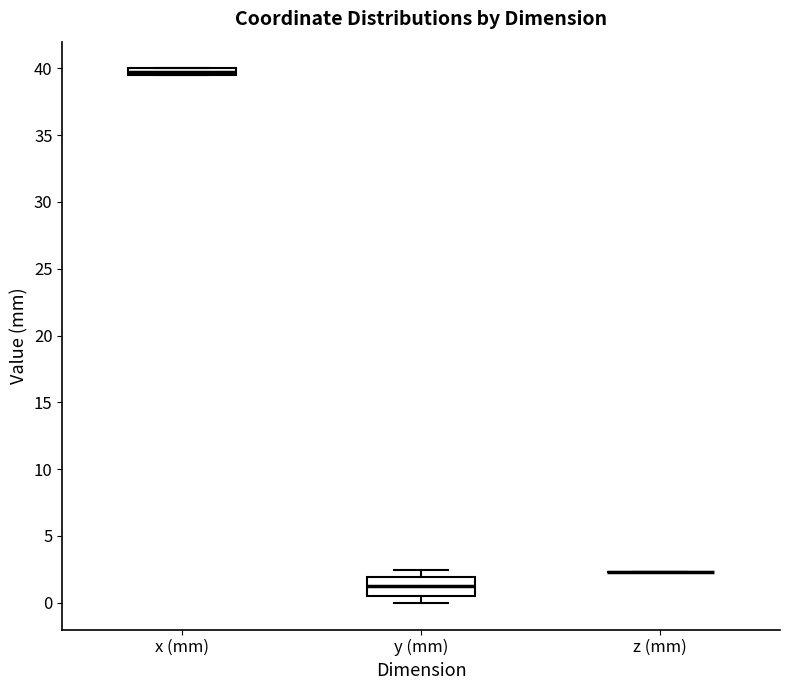

Comparing the boxes themselves (not the whiskers), which one is the tallest?

y (mm)